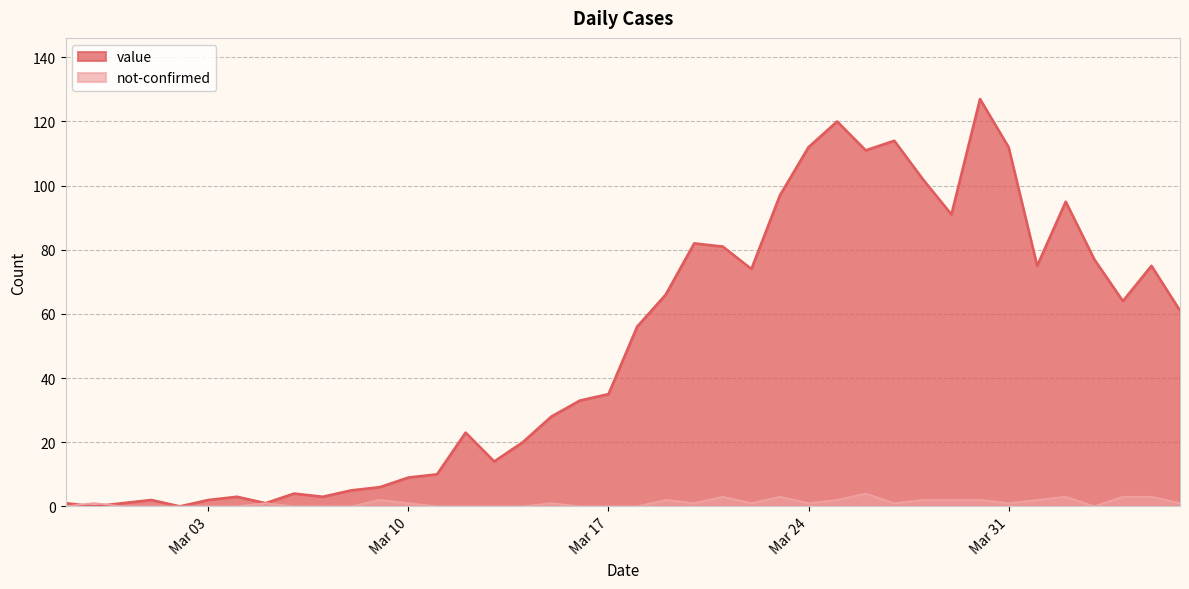

What is the highest value of the value series?

127